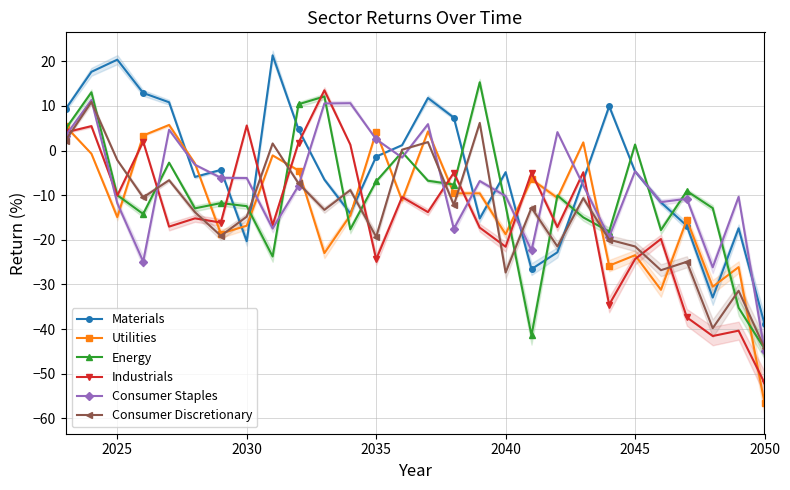

Which series ends up on top after the final intersection of Materials and Industrials?

Materials